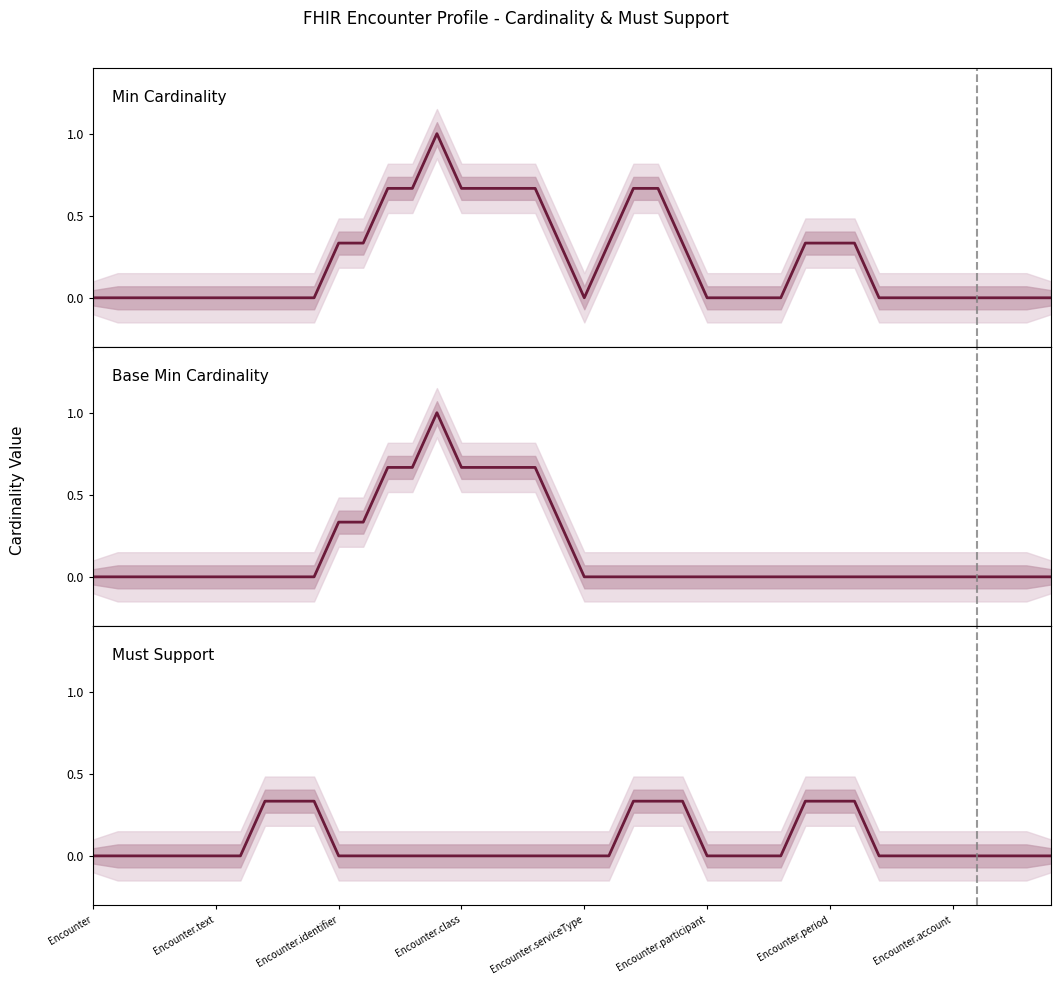

Reading left to right, transcribe all the data shown in this chart.

Min Cardinality: 0.0	0.0	0.0	0.0	0.0	0.0	0.0	0.0	0.0	0.0	0.3	0.3	0.7	0.7	1.0	0.7	0.7	0.7	0.7	0.3	0.0	0.3	0.7	0.7	0.3	0.0	0.0	0.0	0.0	0.3	0.3	0.3	0.0	0.0	0.0	0.0	0.0	0.0	0.0	0.0
Base Min Cardinality: 0.0	0.0	0.0	0.0	0.0	0.0	0.0	0.0	0.0	0.0	0.3	0.3	0.7	0.7	1.0	0.7	0.7	0.7	0.7	0.3	0.0	0.0	0.0	0.0	0.0	0.0	0.0	0.0	0.0	0.0	0.0	0.0	0.0	0.0	0.0	0.0	0.0	0.0	0.0	0.0
Must Support: 0.0	0.0	0.0	0.0	0.0	0.0	0.0	0.3	0.3	0.3	0.0	0.0	0.0	0.0	0.0	0.0	0.0	0.0	0.0	0.0	0.0	0.0	0.3	0.3	0.3	0.0	0.0	0.0	0.0	0.3	0.3	0.3	0.0	0.0	0.0	0.0	0.0	0.0	0.0	0.0